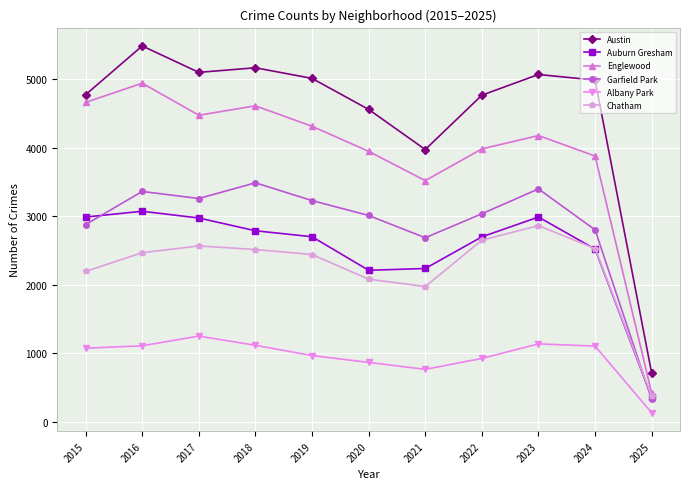

True or false: Garfield Park and Englewood cross at least once.

False